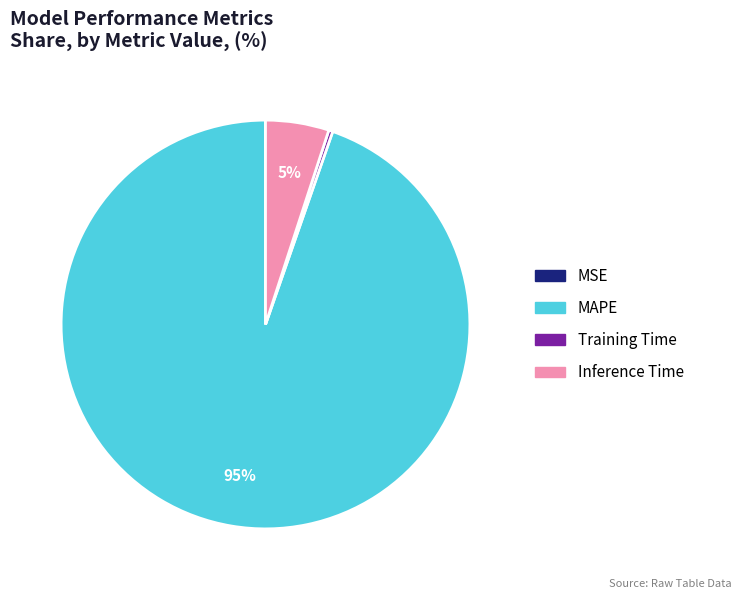

To the nearest percent, what is the difference between the largest and smallest slice percentages?

95%